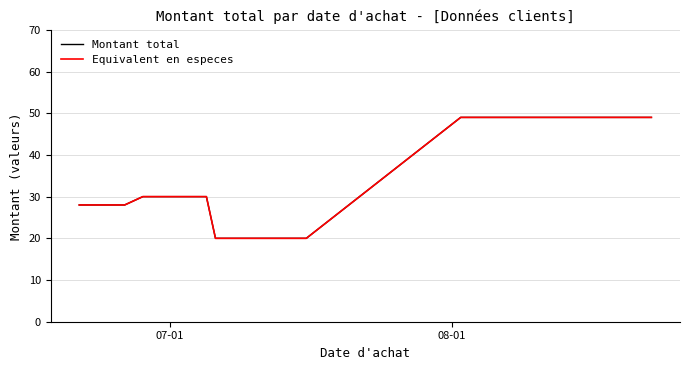

What are all the series names shown in the legend?

Montant total, Equivalent en especes